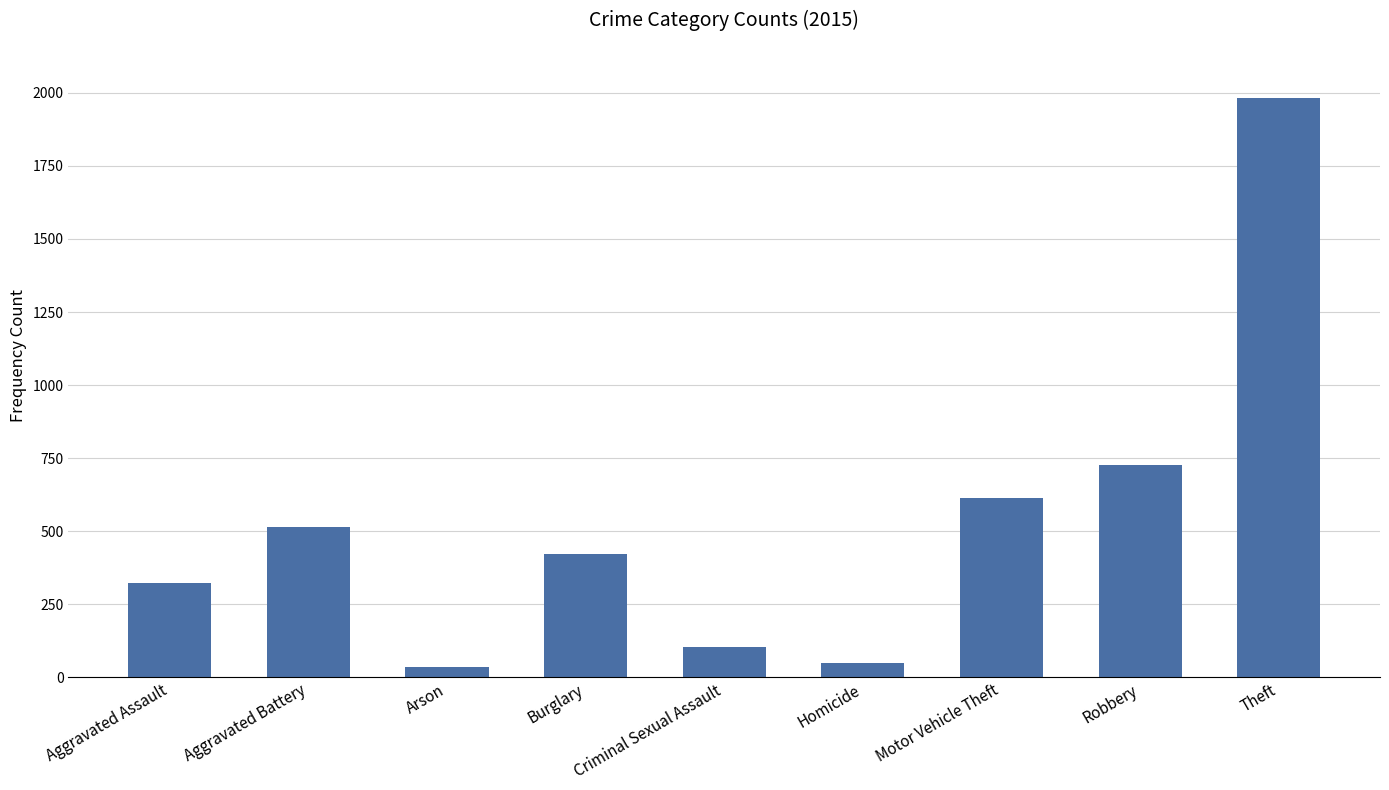

Reading left to right, extract all data points from this chart.

Aggravated Assault=323	Aggravated Battery=515	Arson=35	Burglary=421	Criminal Sexual Assault=105	Homicide=50	Motor Vehicle Theft=614	Robbery=726	Theft=1981